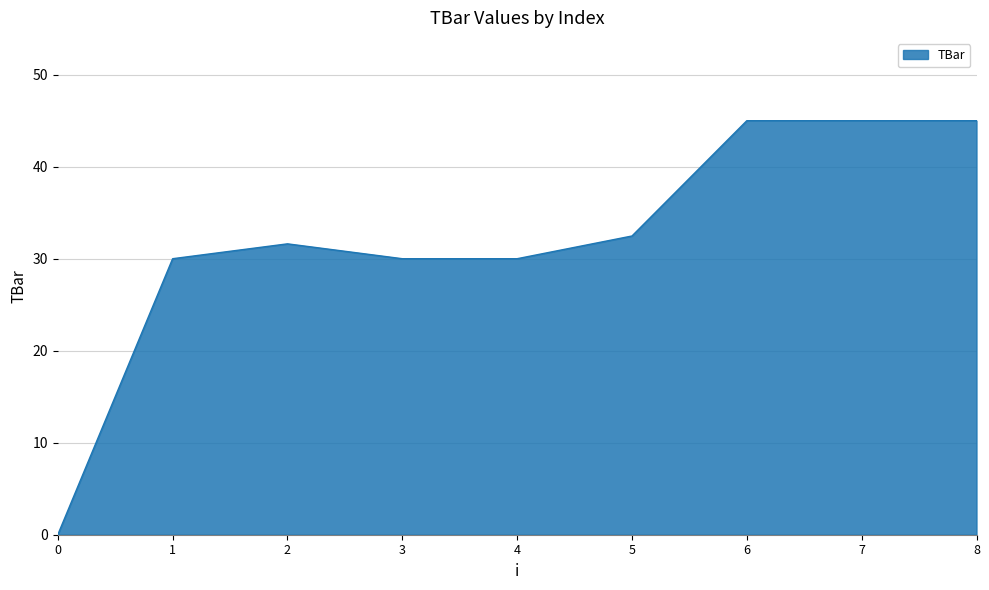

Reading left to right, transcribe all the data shown in this chart.

0=0.0	1=30.0	2=31.6	3=30.0	4=30.0	5=32.5	6=45.0	7=45.0	8=45.0